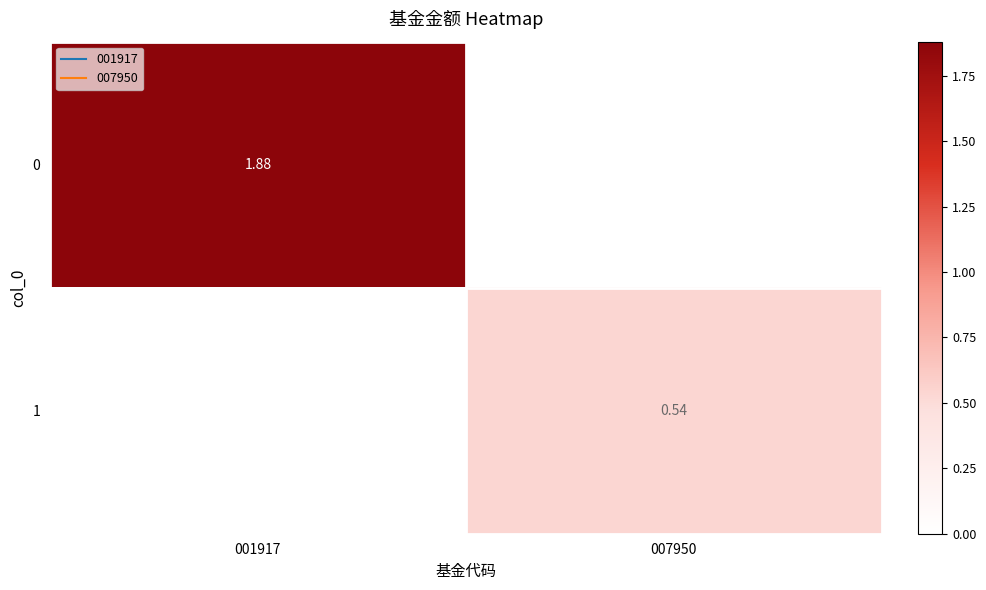

What is the sum of the 1 values at 001917 and 007950?

0.5